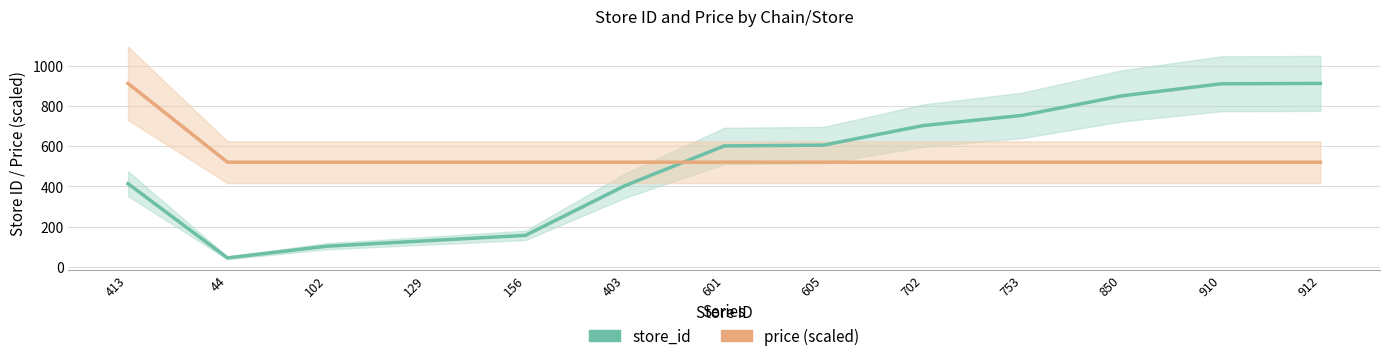

Rank the categories by store_id value from highest to lowest.

912, 910, 850, 753, 702, 605, 601, 413, 403, 156, 129, 102, 44